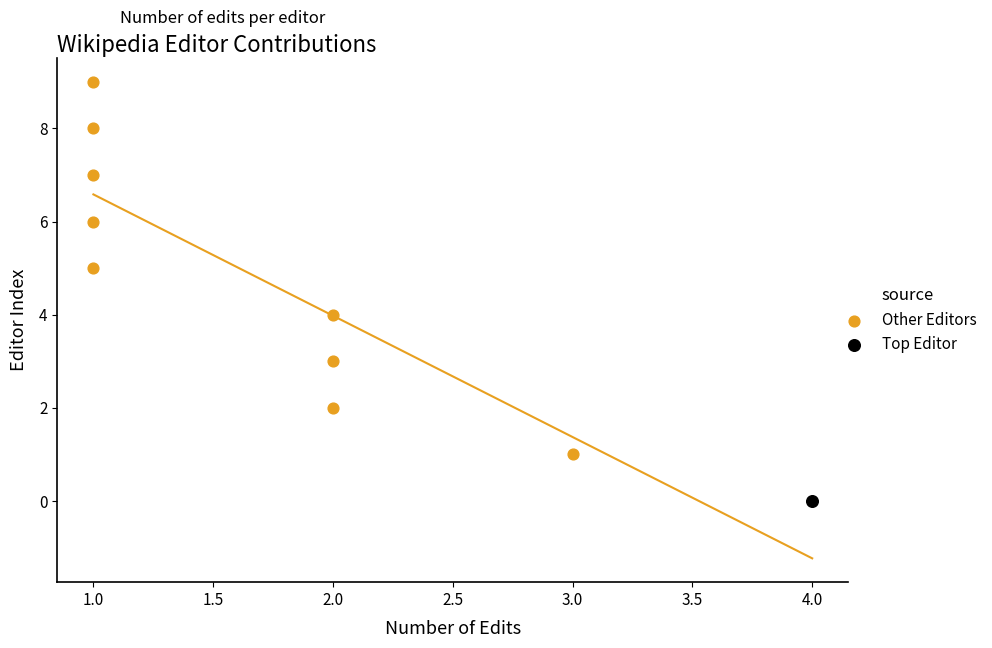

What are all the series names shown in the legend?

Other Editors, Top Editor